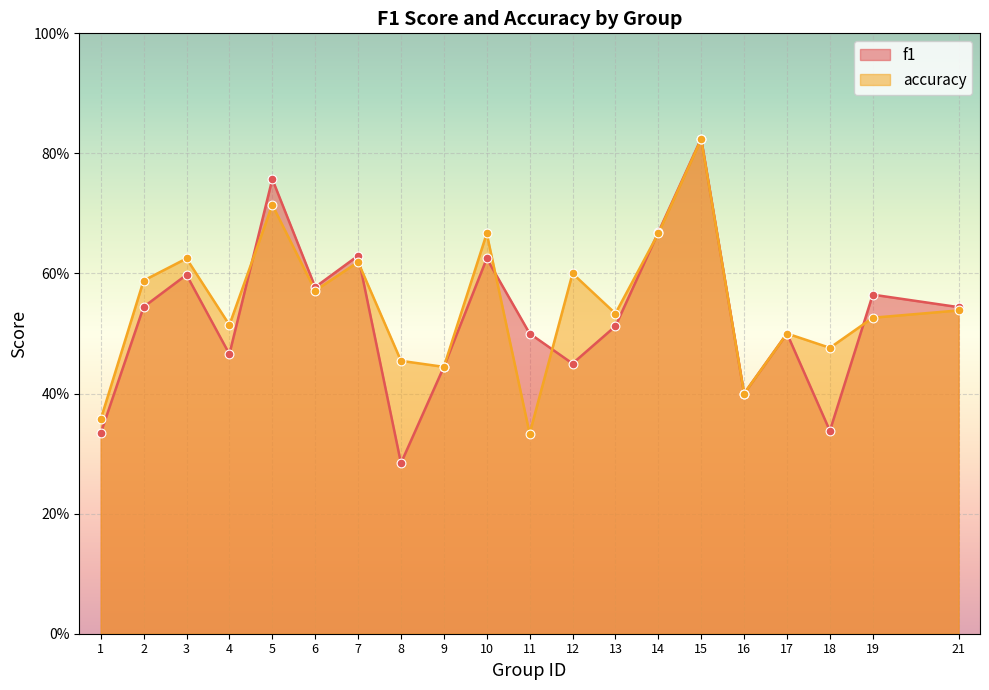

What are all the series names shown in the legend?

f1, accuracy